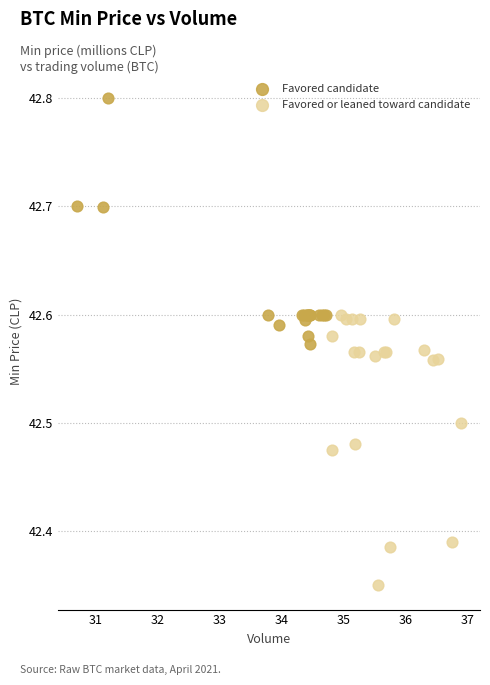

Which series reaches the maximum Y coordinate?

Favored candidate